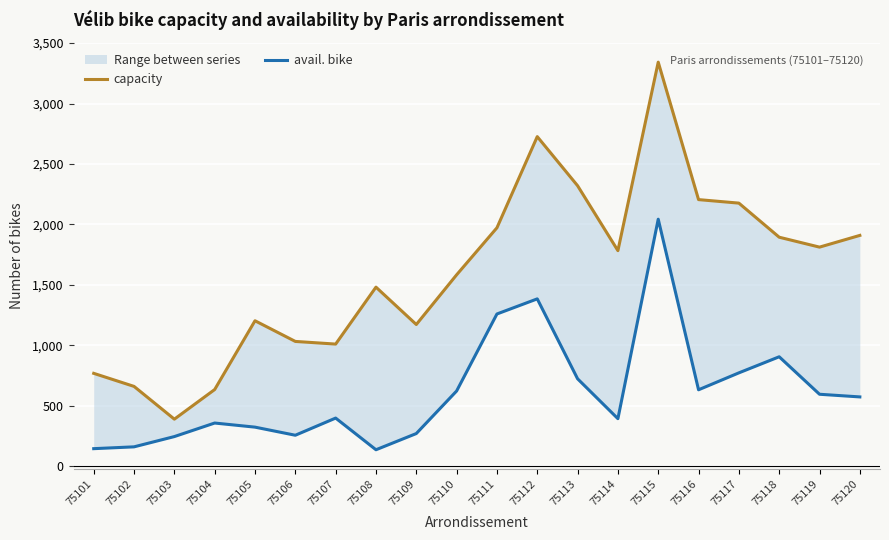

True or false: capacity has a value of 1068 at 75102.

False